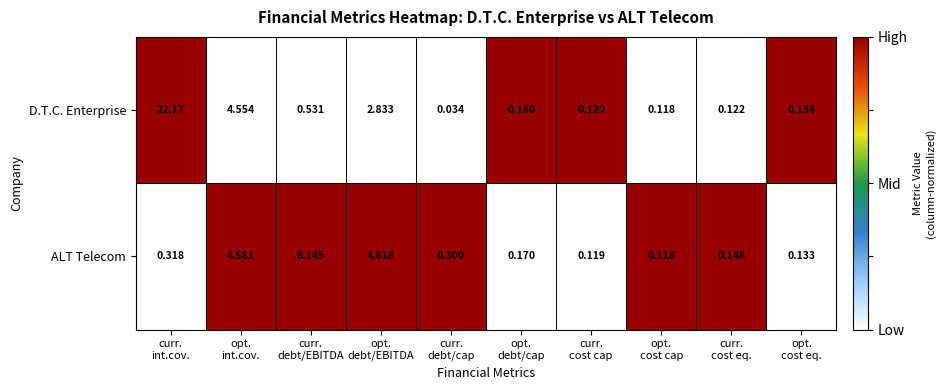

Which series has the widest spread of values?

D.T.C. Enterprise